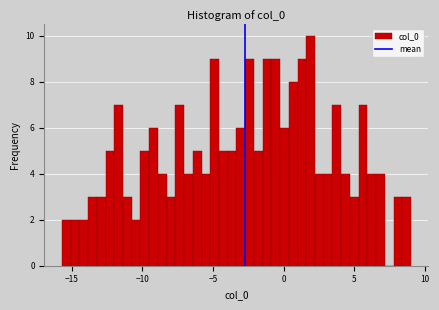

Around what value on the x-axis is the tallest bar? Give the approximate position of its centre, as read against the axis.

2.0